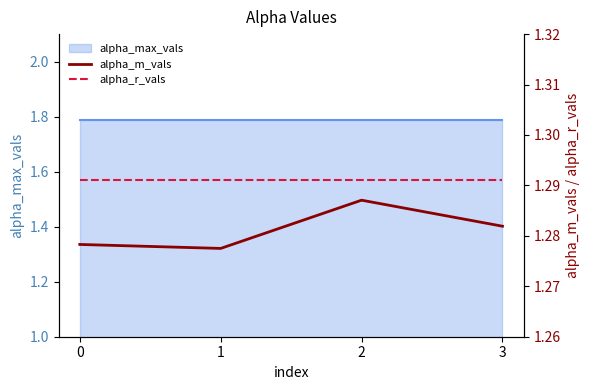

At which category does alpha_m_vals reach its first local valley?

1